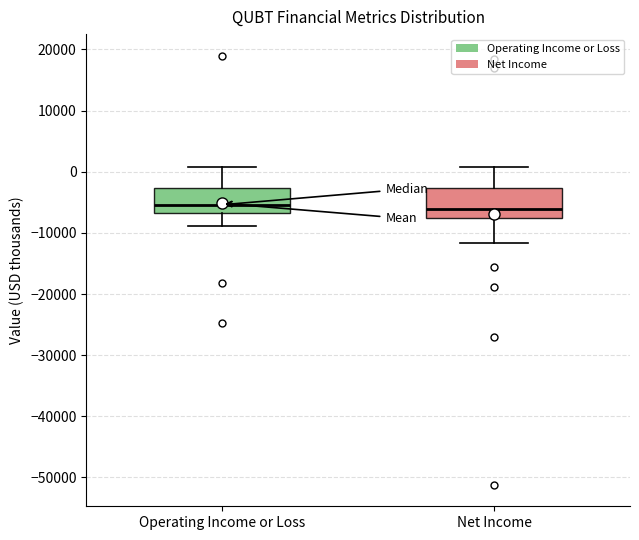

Reading left to right, transcribe this box plot: for each box, give where its median line is, the range the box spans, and where its two whiskers end, as read against the y-axis. The values are not printed on the chart, so give them approximately, as read against the axis.

Operating Income or Loss: median -5000, box -7000 to -3000, whiskers -9000 to 1000
Net Income: median -6000, box -7000 to -3000, whiskers -12000 to 1000